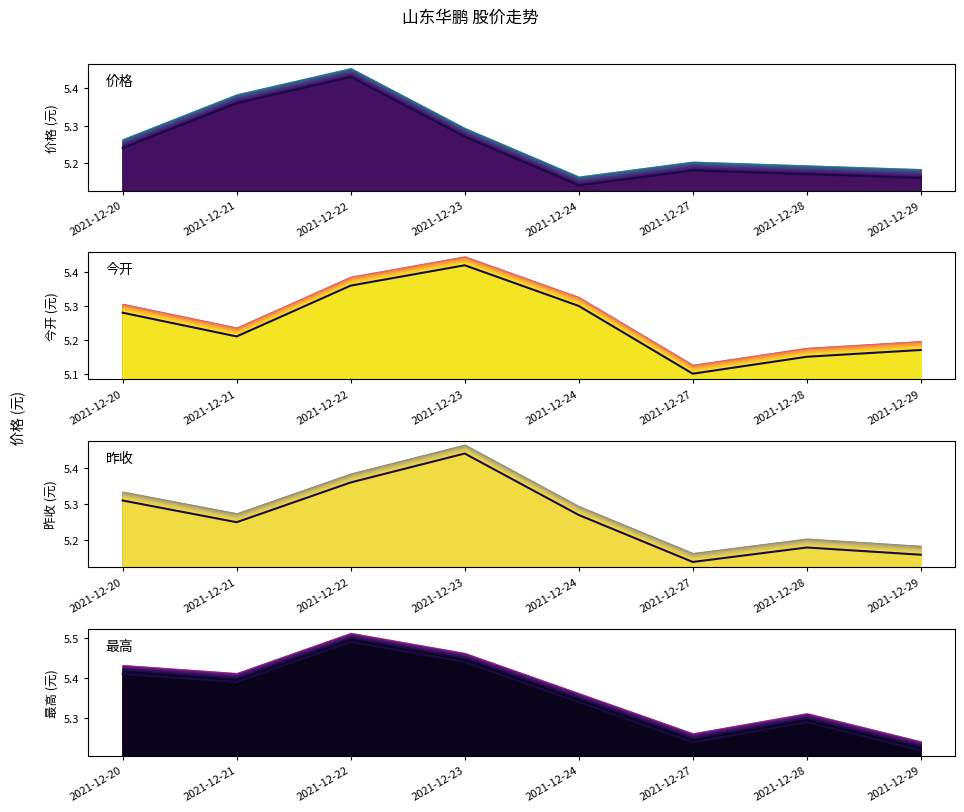

What is the average value of the 价格 series?

5.2